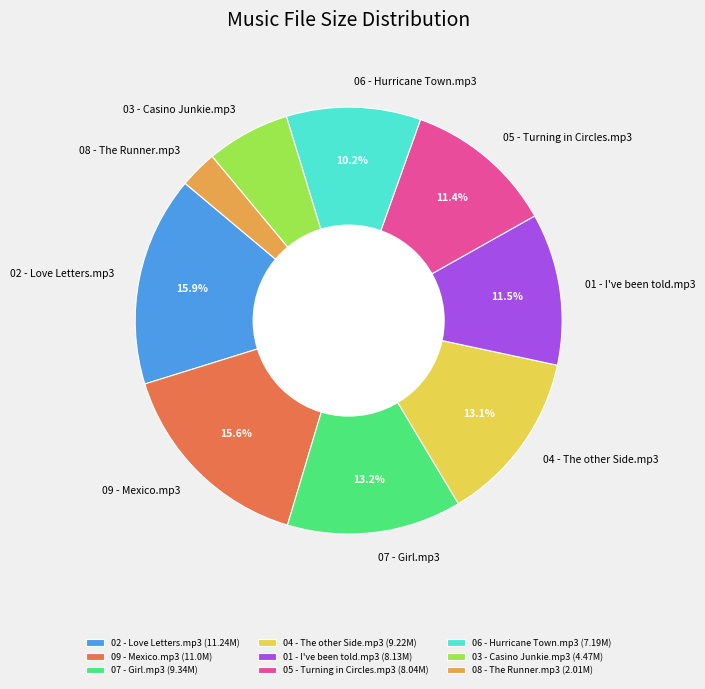

To the nearest percent, what is the average slice percentage?

11%